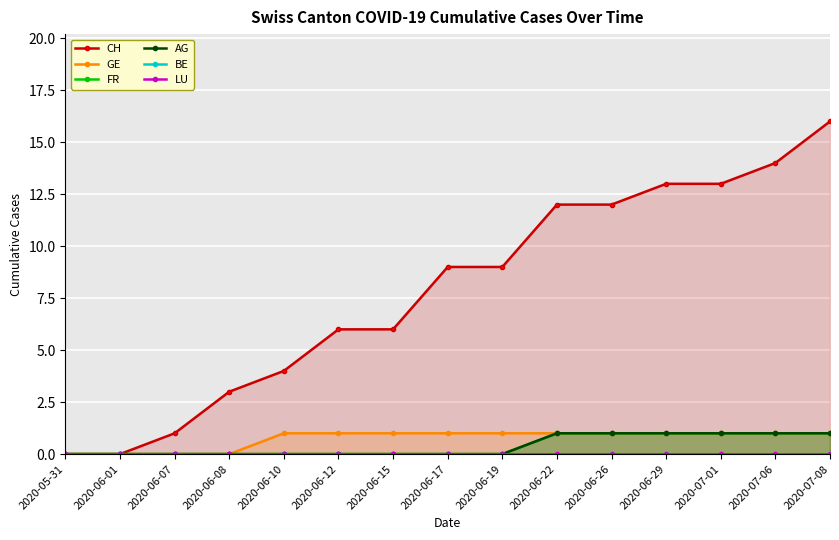

What position from the left is 2020-06-10?

5